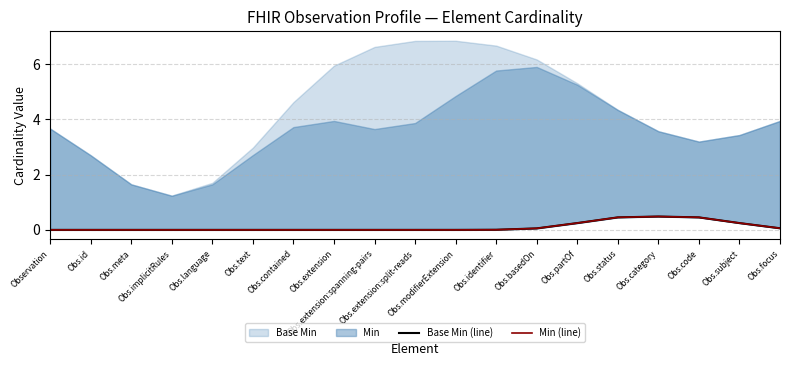

Between Obs.extension:split-reads and Obs.contained, which is larger?

Obs.extension:split-reads